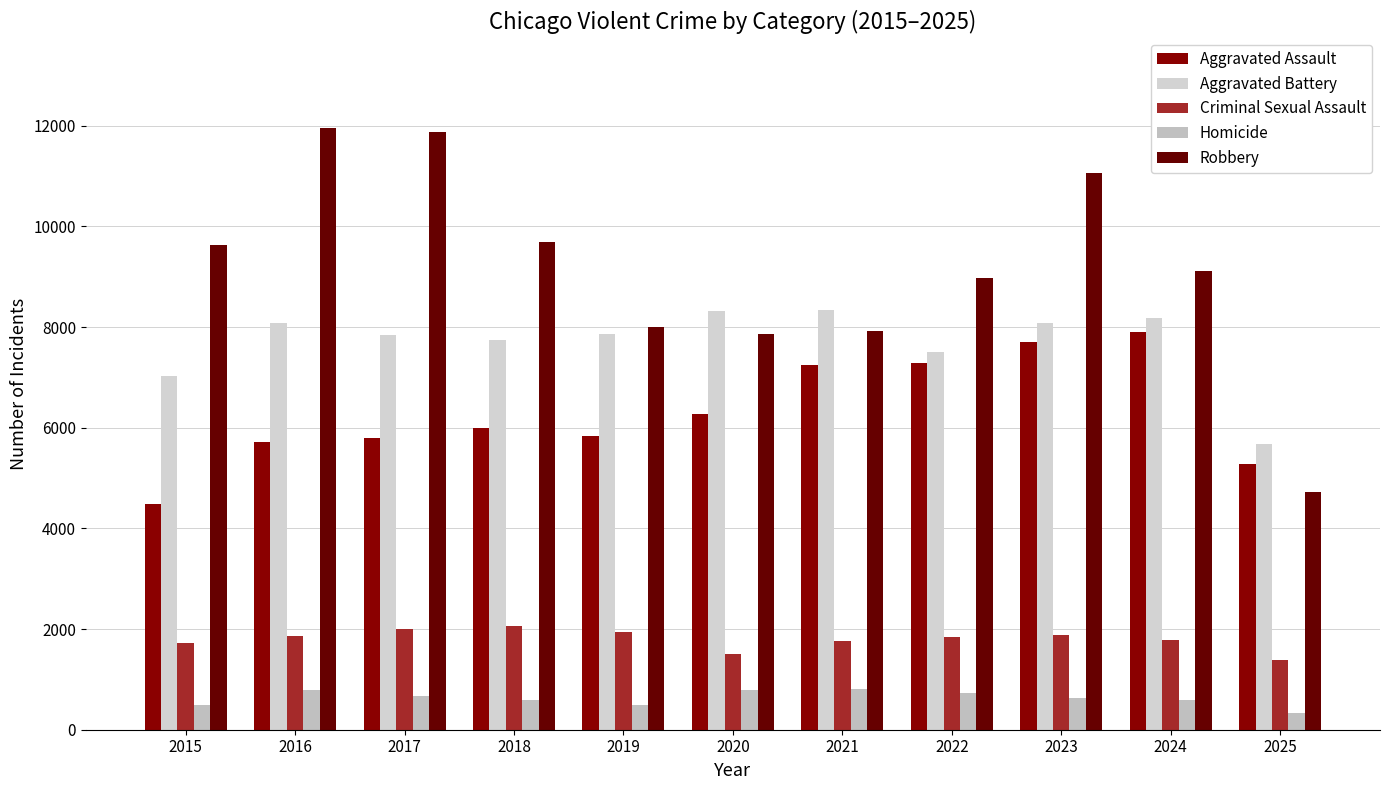

What is the minimum value shown in the chart?

339